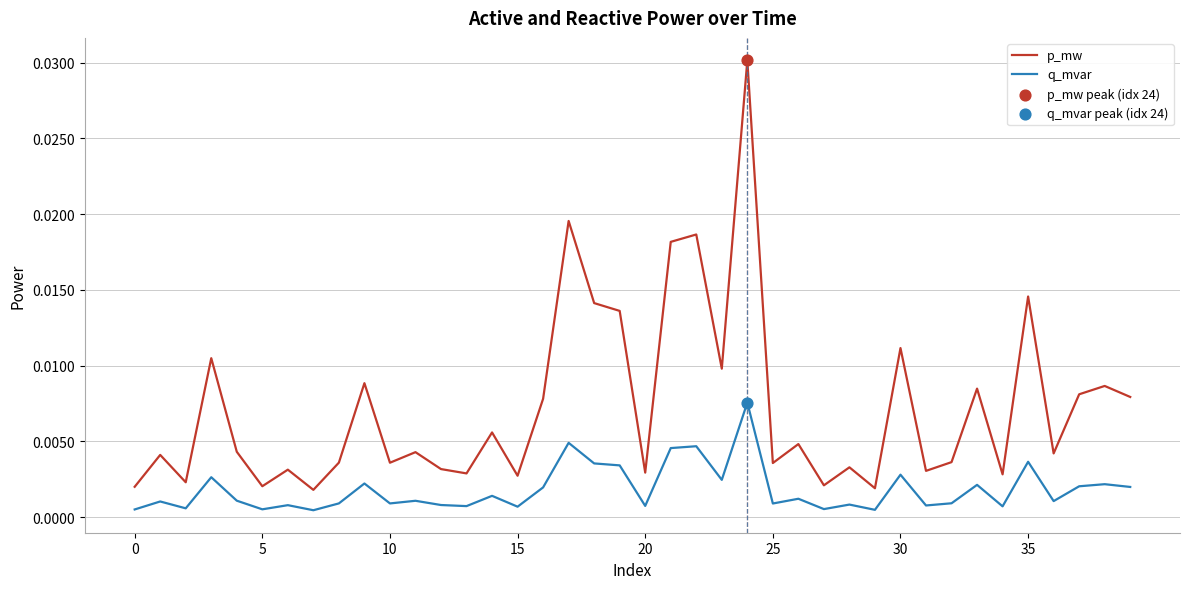

Which series has the largest total across all categories?

p_mw